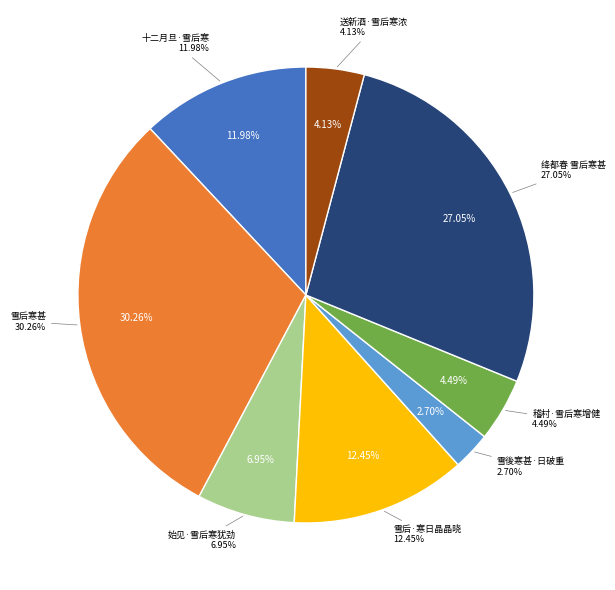

What is the smallest slice in the pie chart?

雪後寒甚·日破重云出